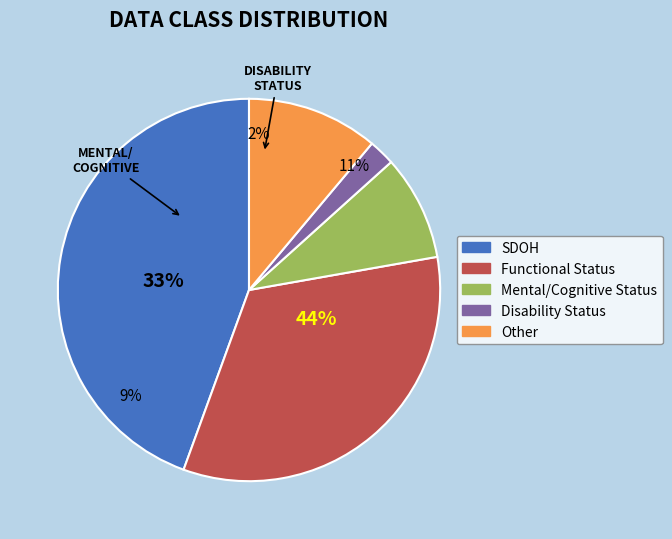

Does any single category account for the majority?

No